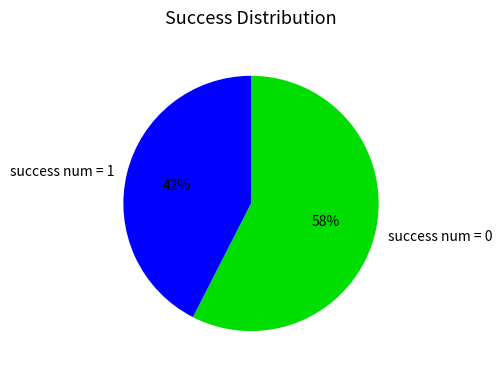

The success num = 0 slice represents 1% of the pie. True or false?

False